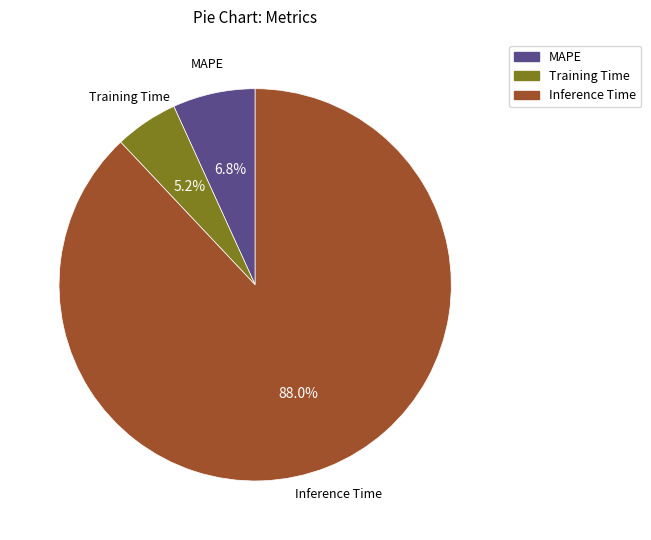

True or false: MAPE accounts for 7% of the total.

True